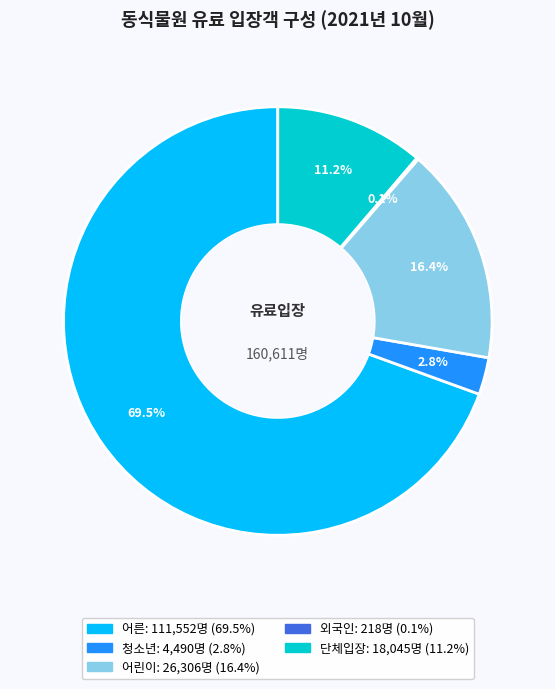

To the nearest percent, what is the difference between the 어린이 and 단체입장 slice percentages?

5%